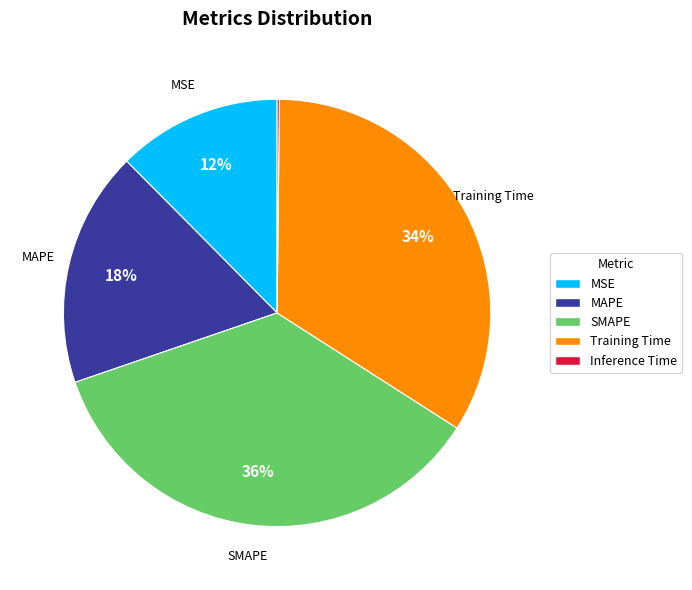

To the nearest percent, what portion does Training Time represent?

34%